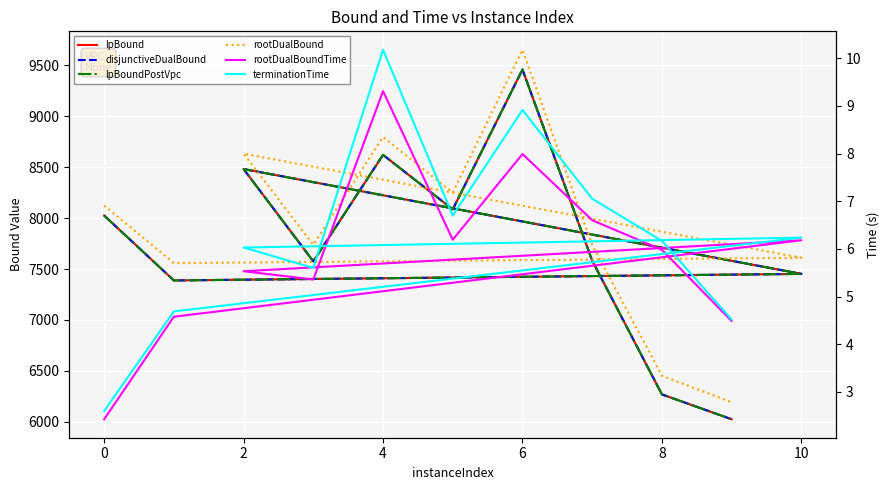

What is the difference between the maximum and minimum values in the terminationTime series?

7.6